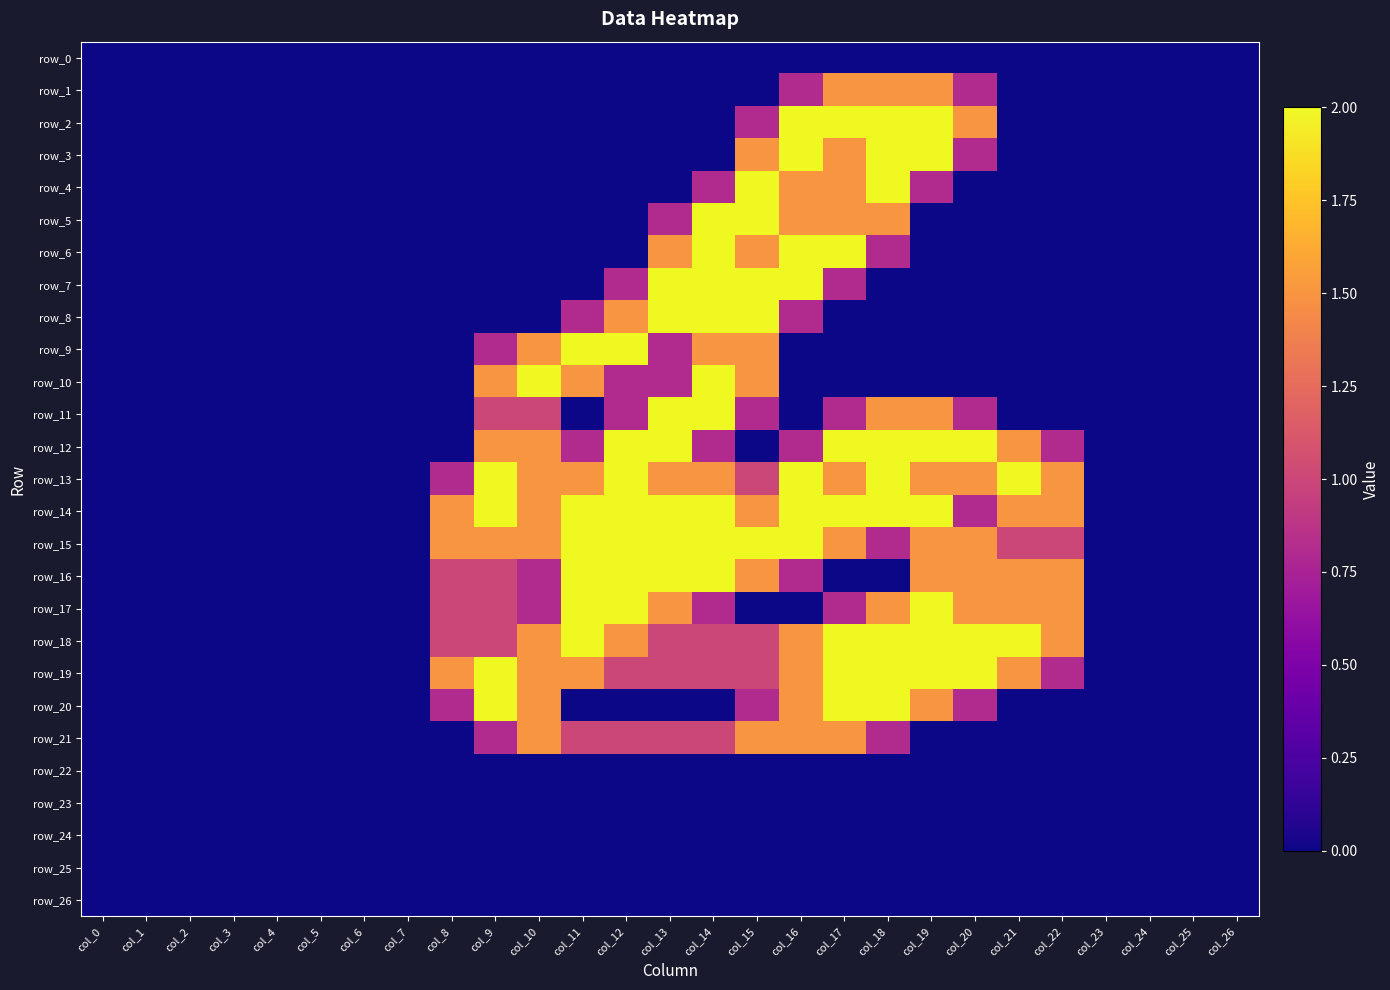

Reading left to right, list all the values displayed in this chart.

row_0: 0.0	0.0	0.0	0.0	0.0	0.0	0.0	0.0	0.0	0.0	0.0	0.0	0.0	0.0	0.0	0.0	0.0	0.0	0.0	0.0	0.0	0.0	0.0	0.0	0.0	0.0	0.0
row_1: 0.0	0.0	0.0	0.0	0.0	0.0	0.0	0.0	0.0	0.0	0.0	0.0	0.0	0.0	0.0	0.0	0.8	1.5	1.5	1.5	0.8	0.0	0.0	0.0	0.0	0.0	0.0
row_2: 0.0	0.0	0.0	0.0	0.0	0.0	0.0	0.0	0.0	0.0	0.0	0.0	0.0	0.0	0.0	0.8	2.0	2.0	2.0	2.0	1.5	0.0	0.0	0.0	0.0	0.0	0.0
row_3: 0.0	0.0	0.0	0.0	0.0	0.0	0.0	0.0	0.0	0.0	0.0	0.0	0.0	0.0	0.0	1.5	2.0	1.5	2.0	2.0	0.8	0.0	0.0	0.0	0.0	0.0	0.0
row_4: 0.0	0.0	0.0	0.0	0.0	0.0	0.0	0.0	0.0	0.0	0.0	0.0	0.0	0.0	0.8	2.0	1.5	1.5	2.0	0.8	0.0	0.0	0.0	0.0	0.0	0.0	0.0
row_5: 0.0	0.0	0.0	0.0	0.0	0.0	0.0	0.0	0.0	0.0	0.0	0.0	0.0	0.8	2.0	2.0	1.5	1.5	1.5	0.0	0.0	0.0	0.0	0.0	0.0	0.0	0.0
row_6: 0.0	0.0	0.0	0.0	0.0	0.0	0.0	0.0	0.0	0.0	0.0	0.0	0.0	1.5	2.0	1.5	2.0	2.0	0.8	0.0	0.0	0.0	0.0	0.0	0.0	0.0	0.0
row_7: 0.0	0.0	0.0	0.0	0.0	0.0	0.0	0.0	0.0	0.0	0.0	0.0	0.8	2.0	2.0	2.0	2.0	0.8	0.0	0.0	0.0	0.0	0.0	0.0	0.0	0.0	0.0
row_8: 0.0	0.0	0.0	0.0	0.0	0.0	0.0	0.0	0.0	0.0	0.0	0.8	1.5	2.0	2.0	2.0	0.8	0.0	0.0	0.0	0.0	0.0	0.0	0.0	0.0	0.0	0.0
row_9: 0.0	0.0	0.0	0.0	0.0	0.0	0.0	0.0	0.0	0.8	1.5	2.0	2.0	0.8	1.5	1.5	0.0	0.0	0.0	0.0	0.0	0.0	0.0	0.0	0.0	0.0	0.0
row_10: 0.0	0.0	0.0	0.0	0.0	0.0	0.0	0.0	0.0	1.5	2.0	1.5	0.8	0.8	2.0	1.5	0.0	0.0	0.0	0.0	0.0	0.0	0.0	0.0	0.0	0.0	0.0
row_11: 0.0	0.0	0.0	0.0	0.0	0.0	0.0	0.0	0.0	1.0	1.0	0.0	0.8	2.0	2.0	0.8	0.0	0.8	1.5	1.5	0.8	0.0	0.0	0.0	0.0	0.0	0.0
row_12: 0.0	0.0	0.0	0.0	0.0	0.0	0.0	0.0	0.0	1.5	1.5	0.8	2.0	2.0	0.8	0.0	0.8	2.0	2.0	2.0	2.0	1.5	0.8	0.0	0.0	0.0	0.0
row_13: 0.0	0.0	0.0	0.0	0.0	0.0	0.0	0.0	0.8	2.0	1.5	1.5	2.0	1.5	1.5	1.0	2.0	1.5	2.0	1.5	1.5	2.0	1.5	0.0	0.0	0.0	0.0
row_14: 0.0	0.0	0.0	0.0	0.0	0.0	0.0	0.0	1.5	2.0	1.5	2.0	2.0	2.0	2.0	1.5	2.0	2.0	2.0	2.0	0.8	1.5	1.5	0.0	0.0	0.0	0.0
row_15: 0.0	0.0	0.0	0.0	0.0	0.0	0.0	0.0	1.5	1.5	1.5	2.0	2.0	2.0	2.0	2.0	2.0	1.5	0.8	1.5	1.5	1.0	1.0	0.0	0.0	0.0	0.0
row_16: 0.0	0.0	0.0	0.0	0.0	0.0	0.0	0.0	1.0	1.0	0.8	2.0	2.0	2.0	2.0	1.5	0.8	0.0	0.0	1.5	1.5	1.5	1.5	0.0	0.0	0.0	0.0
row_17: 0.0	0.0	0.0	0.0	0.0	0.0	0.0	0.0	1.0	1.0	0.8	2.0	2.0	1.5	0.8	0.0	0.0	0.8	1.5	2.0	1.5	1.5	1.5	0.0	0.0	0.0	0.0
row_18: 0.0	0.0	0.0	0.0	0.0	0.0	0.0	0.0	1.0	1.0	1.5	2.0	1.5	1.0	1.0	1.0	1.5	2.0	2.0	2.0	2.0	2.0	1.5	0.0	0.0	0.0	0.0
row_19: 0.0	0.0	0.0	0.0	0.0	0.0	0.0	0.0	1.5	2.0	1.5	1.5	1.0	1.0	1.0	1.0	1.5	2.0	2.0	2.0	2.0	1.5	0.8	0.0	0.0	0.0	0.0
row_20: 0.0	0.0	0.0	0.0	0.0	0.0	0.0	0.0	0.8	2.0	1.5	0.0	0.0	0.0	0.0	0.8	1.5	2.0	2.0	1.5	0.8	0.0	0.0	0.0	0.0	0.0	0.0
row_21: 0.0	0.0	0.0	0.0	0.0	0.0	0.0	0.0	0.0	0.8	1.5	1.0	1.0	1.0	1.0	1.5	1.5	1.5	0.8	0.0	0.0	0.0	0.0	0.0	0.0	0.0	0.0
row_22: 0.0	0.0	0.0	0.0	0.0	0.0	0.0	0.0	0.0	0.0	0.0	0.0	0.0	0.0	0.0	0.0	0.0	0.0	0.0	0.0	0.0	0.0	0.0	0.0	0.0	0.0	0.0
row_23: 0.0	0.0	0.0	0.0	0.0	0.0	0.0	0.0	0.0	0.0	0.0	0.0	0.0	0.0	0.0	0.0	0.0	0.0	0.0	0.0	0.0	0.0	0.0	0.0	0.0	0.0	0.0
row_24: 0.0	0.0	0.0	0.0	0.0	0.0	0.0	0.0	0.0	0.0	0.0	0.0	0.0	0.0	0.0	0.0	0.0	0.0	0.0	0.0	0.0	0.0	0.0	0.0	0.0	0.0	0.0
row_25: 0.0	0.0	0.0	0.0	0.0	0.0	0.0	0.0	0.0	0.0	0.0	0.0	0.0	0.0	0.0	0.0	0.0	0.0	0.0	0.0	0.0	0.0	0.0	0.0	0.0	0.0	0.0
row_26: 0.0	0.0	0.0	0.0	0.0	0.0	0.0	0.0	0.0	0.0	0.0	0.0	0.0	0.0	0.0	0.0	0.0	0.0	0.0	0.0	0.0	0.0	0.0	0.0	0.0	0.0	0.0